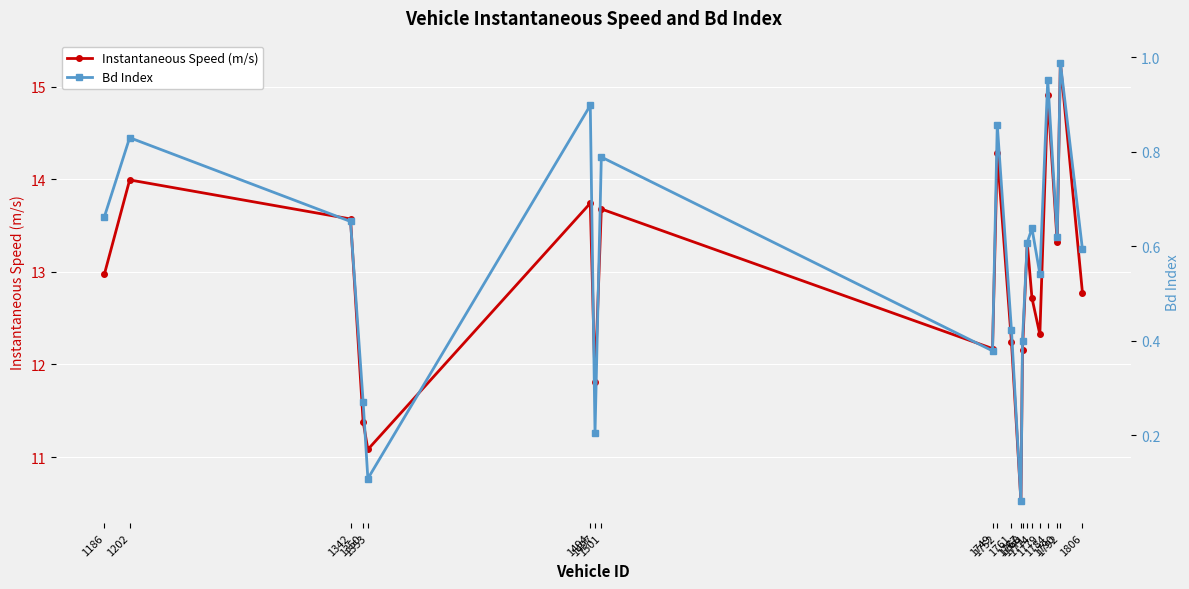

True or false: Bd Index has a value of 1.4 at 1792.

False